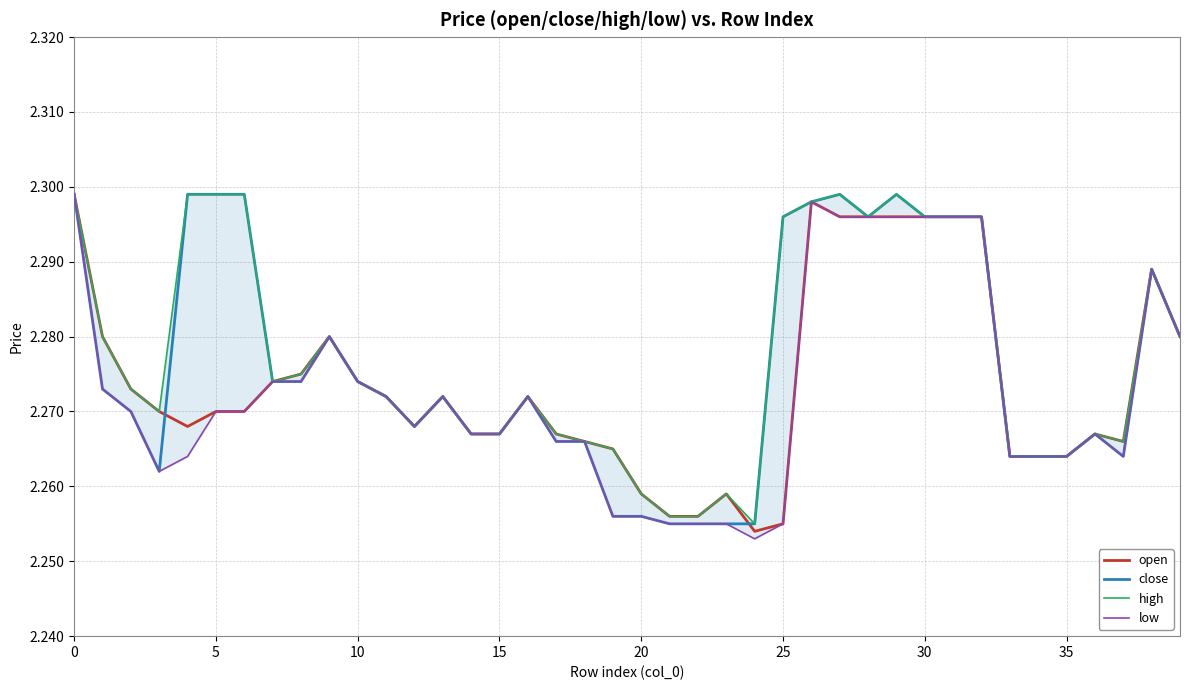

Reading left to right, what are all the values shown in this chart?

open: 2.3	2.3	2.3	2.3	2.3	2.3	2.3	2.3	2.3	2.3	2.3	2.3	2.3	2.3	2.3	2.3	2.3	2.3	2.3	2.3	2.3	2.3	2.3	2.3	2.3	2.3	2.3	2.3	2.3	2.3	2.3	2.3	2.3	2.3	2.3	2.3	2.3	2.3	2.3	2.3
close: 2.3	2.3	2.3	2.3	2.3	2.3	2.3	2.3	2.3	2.3	2.3	2.3	2.3	2.3	2.3	2.3	2.3	2.3	2.3	2.3	2.3	2.3	2.3	2.3	2.3	2.3	2.3	2.3	2.3	2.3	2.3	2.3	2.3	2.3	2.3	2.3	2.3	2.3	2.3	2.3
high: 2.3	2.3	2.3	2.3	2.3	2.3	2.3	2.3	2.3	2.3	2.3	2.3	2.3	2.3	2.3	2.3	2.3	2.3	2.3	2.3	2.3	2.3	2.3	2.3	2.3	2.3	2.3	2.3	2.3	2.3	2.3	2.3	2.3	2.3	2.3	2.3	2.3	2.3	2.3	2.3
low: 2.3	2.3	2.3	2.3	2.3	2.3	2.3	2.3	2.3	2.3	2.3	2.3	2.3	2.3	2.3	2.3	2.3	2.3	2.3	2.3	2.3	2.3	2.3	2.3	2.3	2.3	2.3	2.3	2.3	2.3	2.3	2.3	2.3	2.3	2.3	2.3	2.3	2.3	2.3	2.3